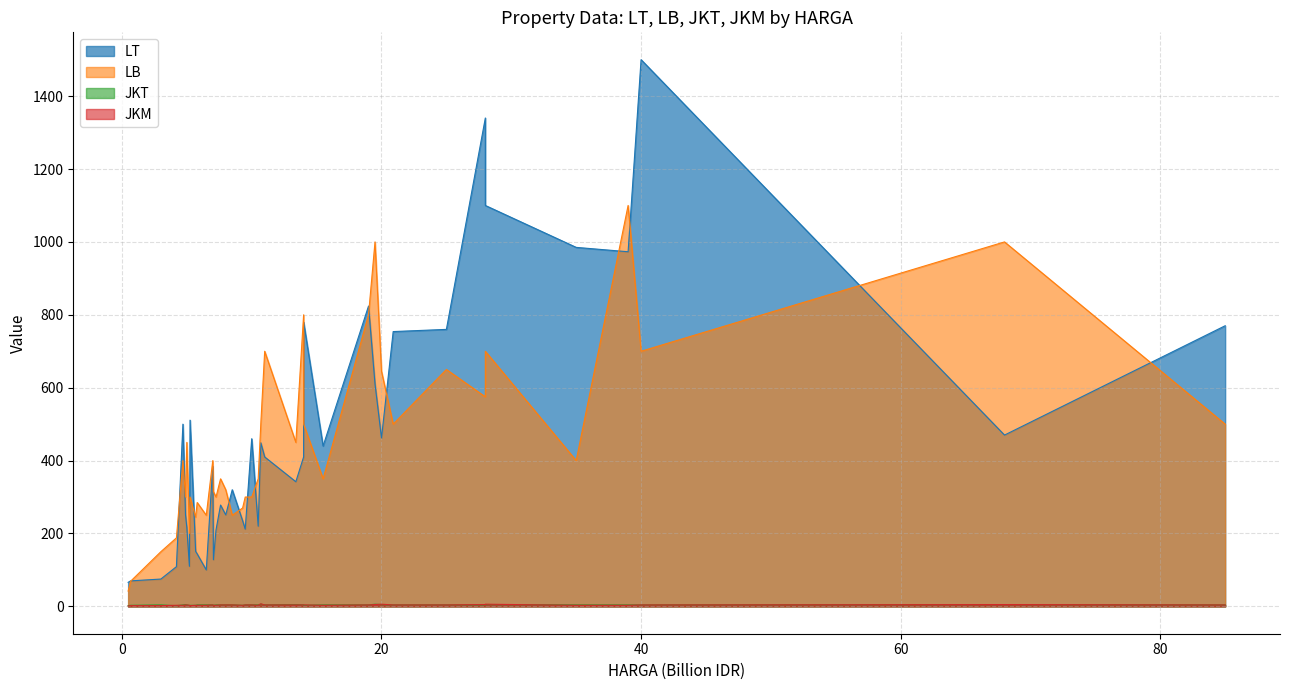

True or false: JKM has more than 2 points higher than both neighbors.

True